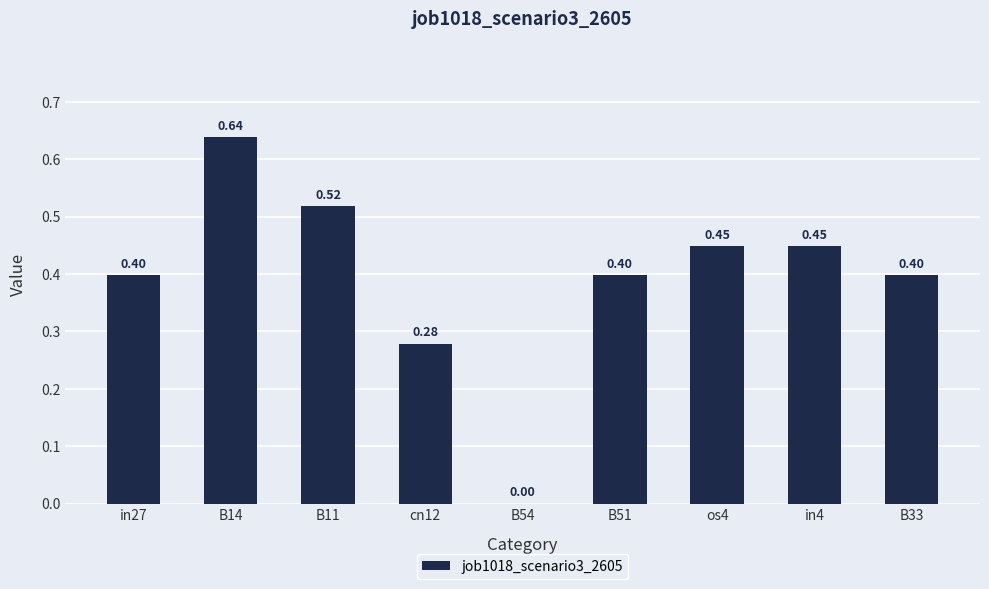

What is the change in value from in27 to B14?

+0.2